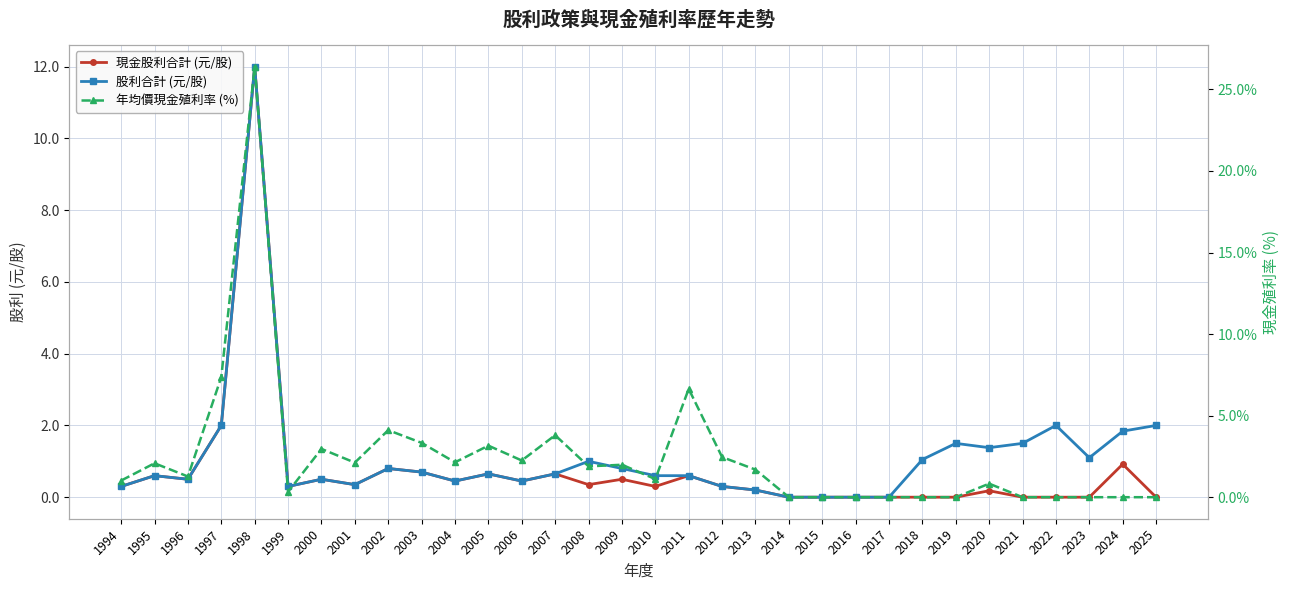

The 股利合計 (元/股) series shows 1.1 at 2023. True or false?

True